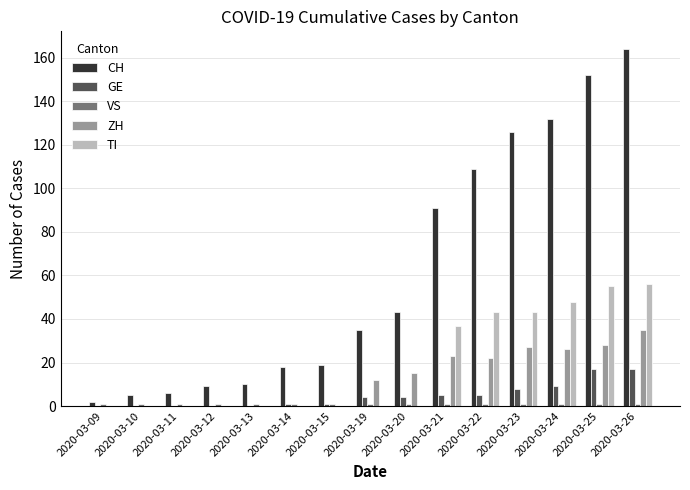

What is the sum of all CH values?

921